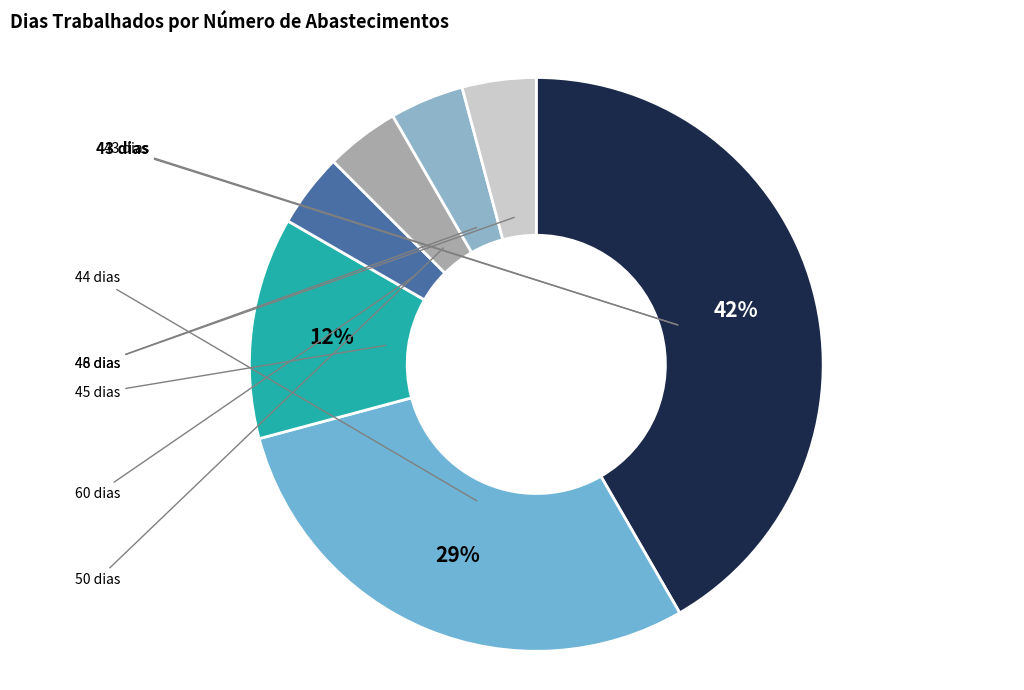

How many segments does this pie chart have?

7